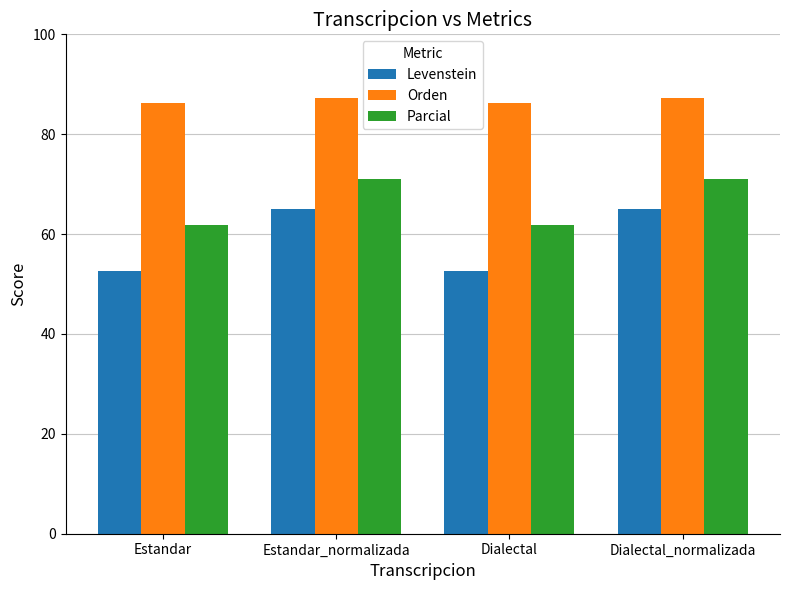

What is the average value of the Orden series?

86.8